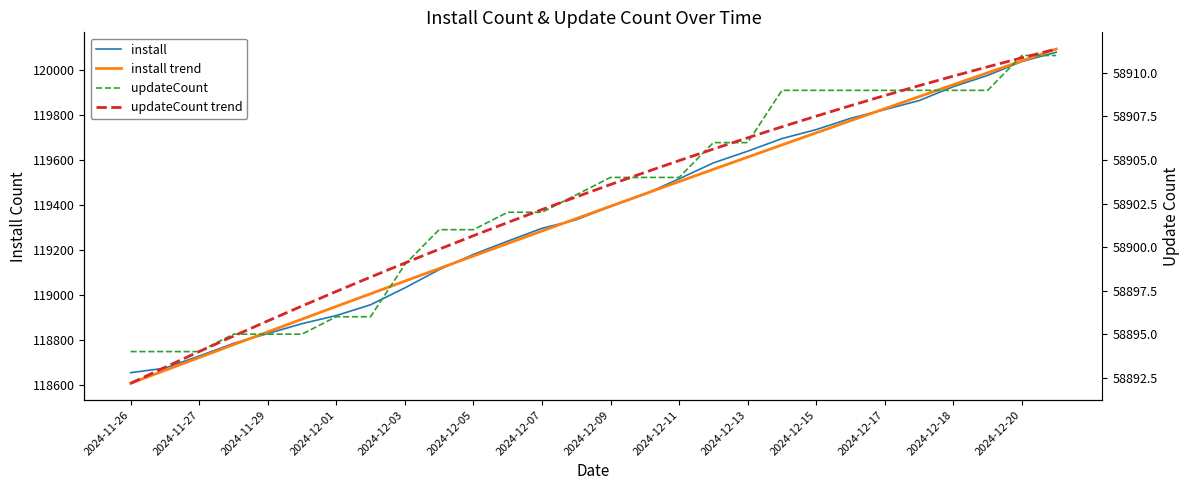

What is the sum of all install trend values?

3342073.0